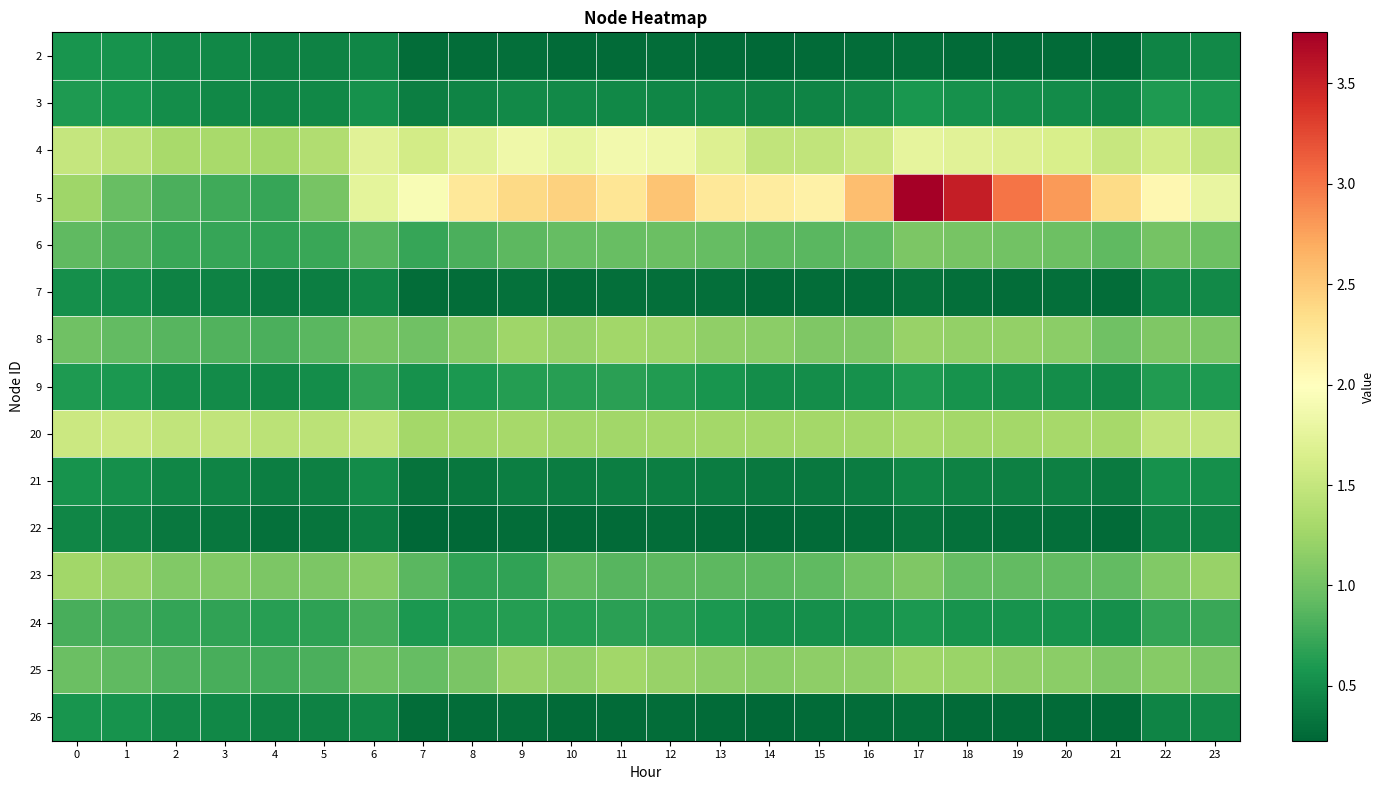

What is the spread (max minus min) of values at 2?

1.1